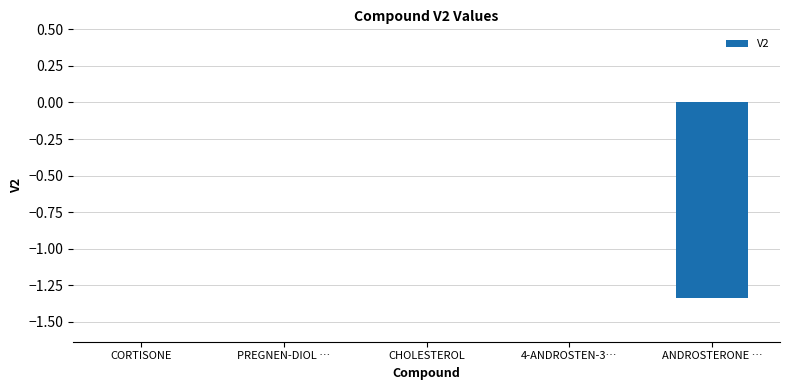

The value at 4-ANDROSTEN-3… is 0.0. True or false?

True